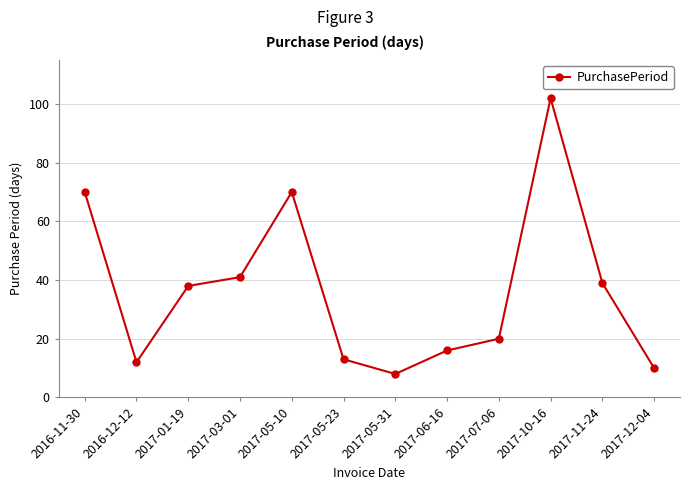

At which category does the data reach its first local peak?

2017-05-10